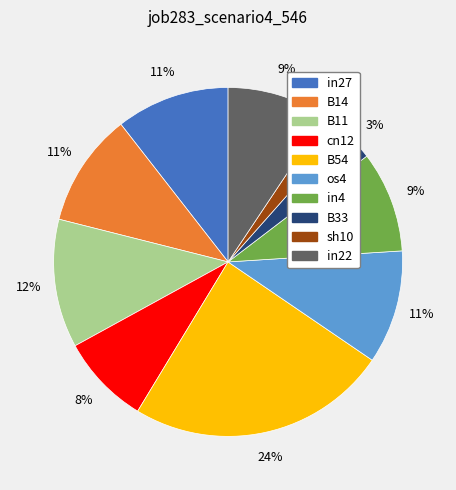

What is the smallest slice in the pie chart?

sh10